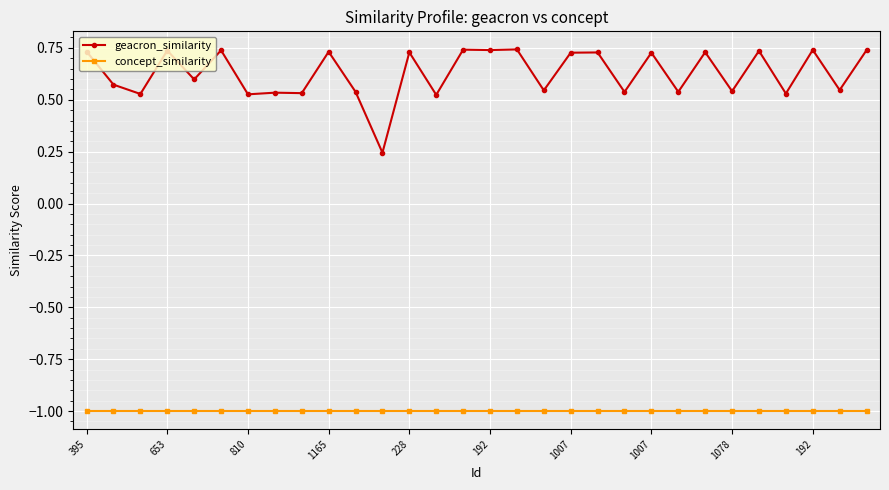

What is the value of the concept_similarity point at the 16th from the left?

-1.0